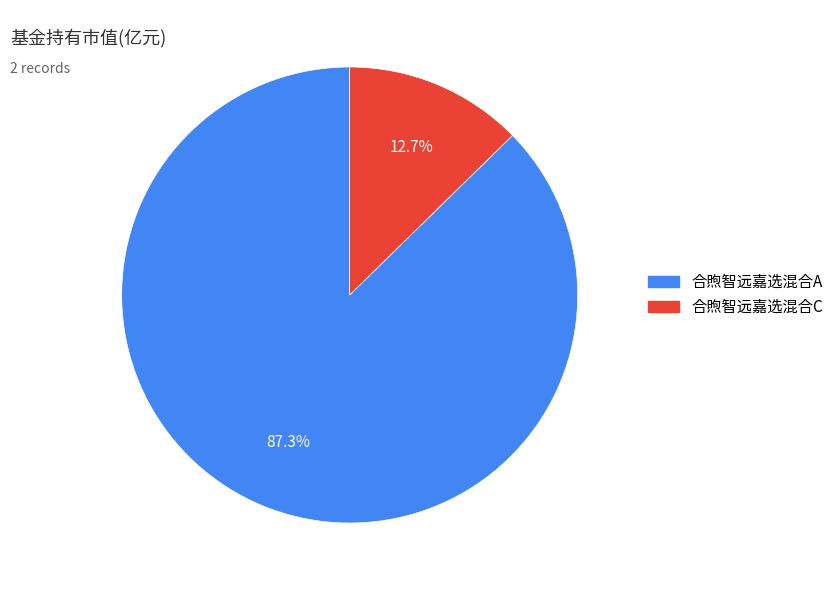

Rank the categories by value from highest to lowest.

合煦智远嘉选混合A, 合煦智远嘉选混合C